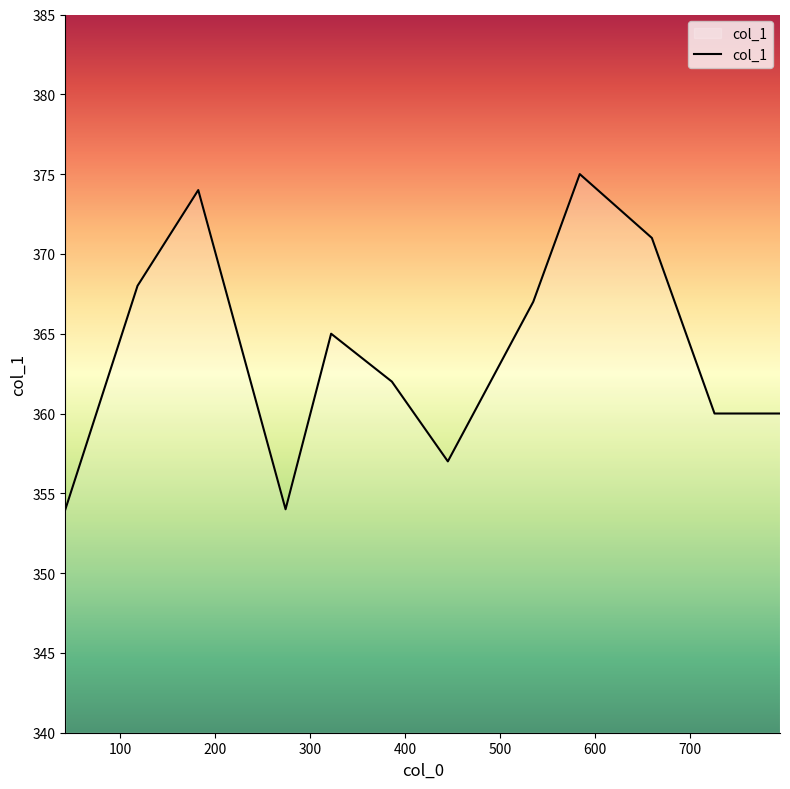

What is the difference between the maximum and minimum values?

21